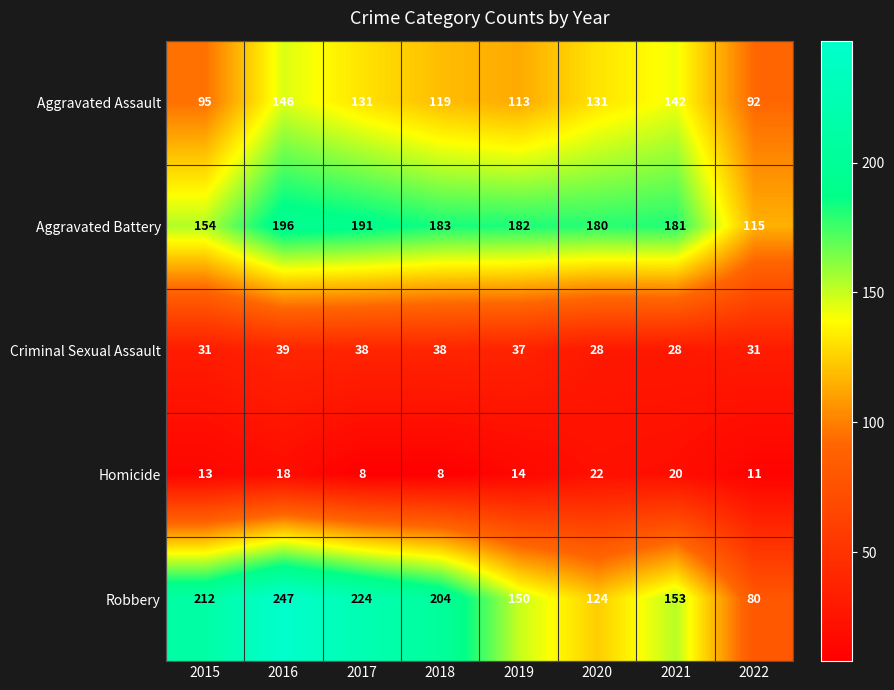

At which label is Aggravated Assault closest to 119?

2018